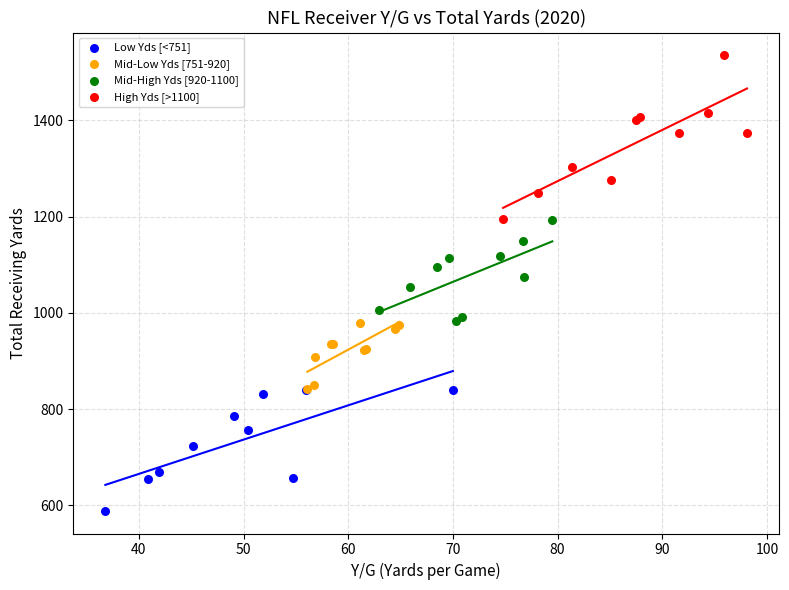

Which series reaches the maximum Y coordinate?

High Yds [>1100]